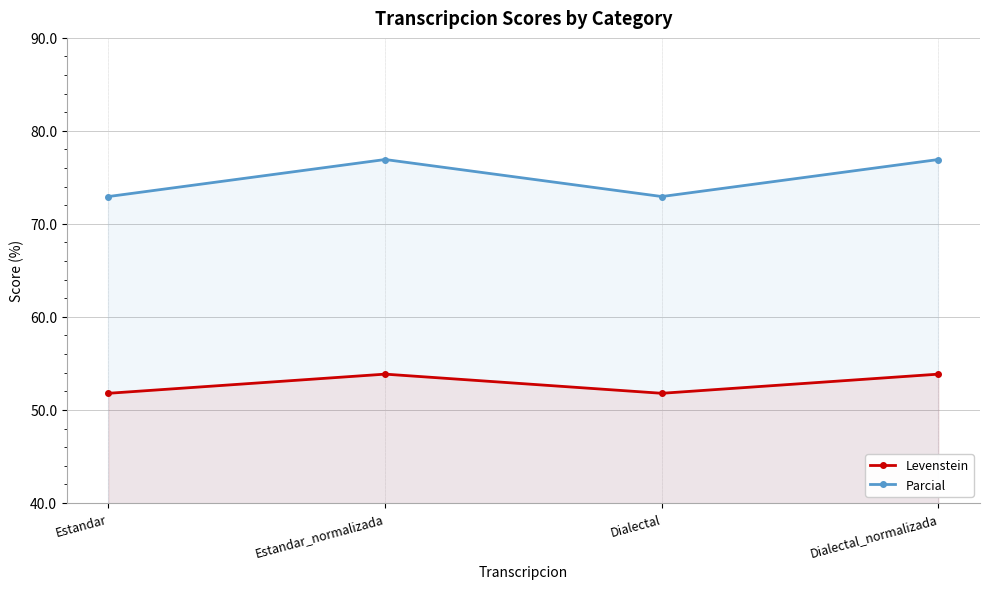

True or false: Parcial has more than 1 points higher than both neighbors.

False